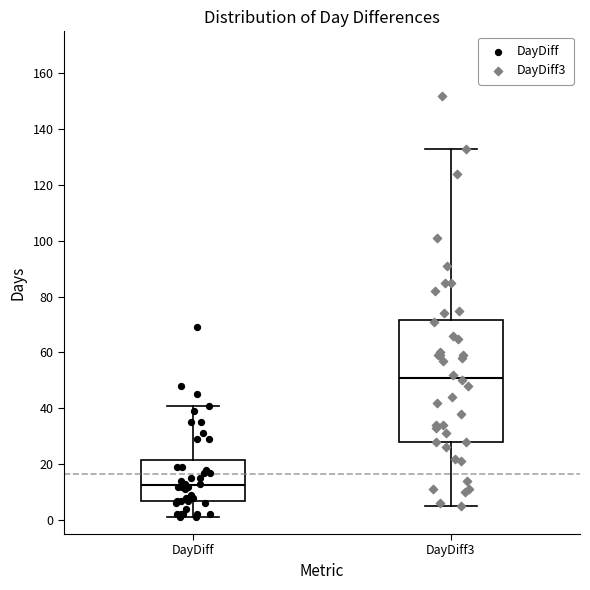

Where does the upper whisker of the box for DayDiff end on the y-axis? The values are not printed on the chart, so give them approximately, as read against the axis.

42